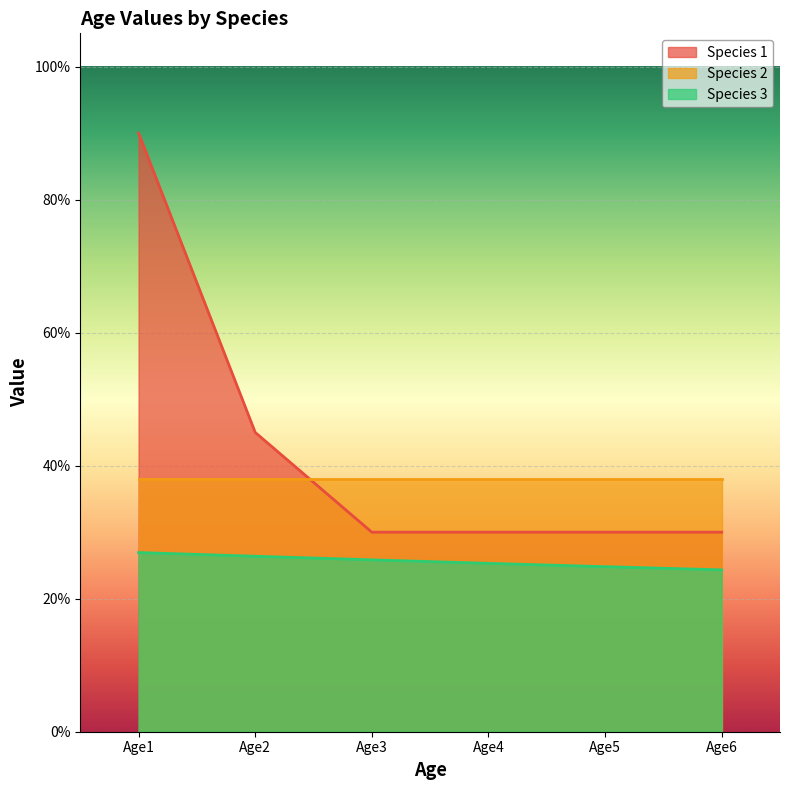

List the series in order of their overall mean, highest first.

Species 1, Species 2, Species 3